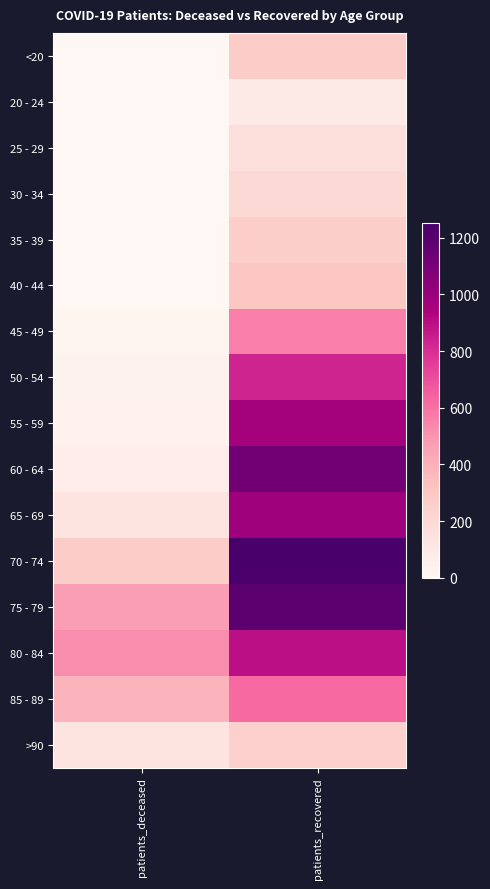

Reading left to right, list all the values displayed in this chart.

<20: patients_deceased=2	patients_recovered=268
20 - 24: patients_deceased=0	patients_recovered=86
25 - 29: patients_deceased=0	patients_recovered=170
30 - 34: patients_deceased=3	patients_recovered=197
35 - 39: patients_deceased=4	patients_recovered=259
40 - 44: patients_deceased=3	patients_recovered=300
45 - 49: patients_deceased=13	patients_recovered=560
50 - 54: patients_deceased=30	patients_recovered=831
55 - 59: patients_deceased=37	patients_recovered=968
60 - 64: patients_deceased=64	patients_recovered=1117
65 - 69: patients_deceased=129	patients_recovered=986
70 - 74: patients_deceased=267	patients_recovered=1253
75 - 79: patients_deceased=471	patients_recovered=1190
80 - 84: patients_deceased=520	patients_recovered=891
85 - 89: patients_deceased=382	patients_recovered=620
>90: patients_deceased=127	patients_recovered=248